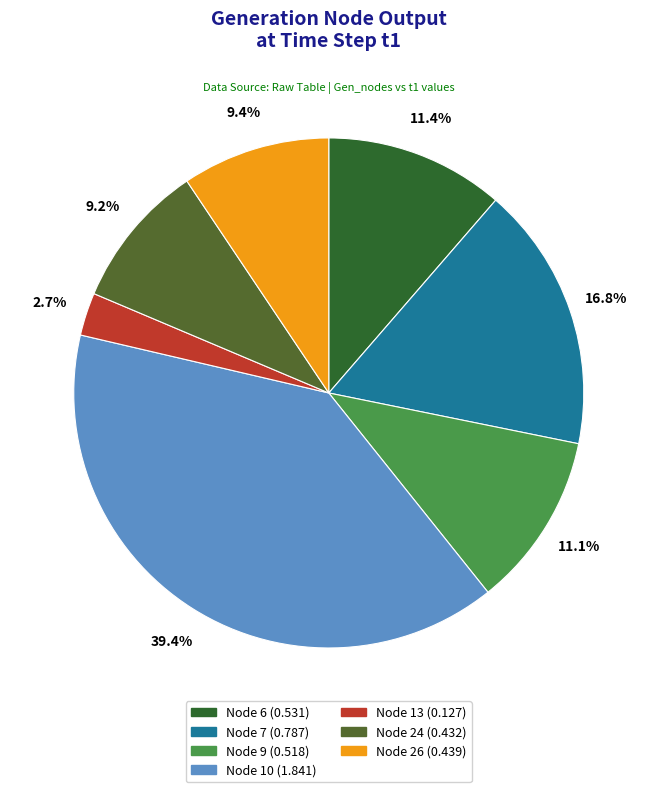

Is there any slice that represents more than half of the pie?

No